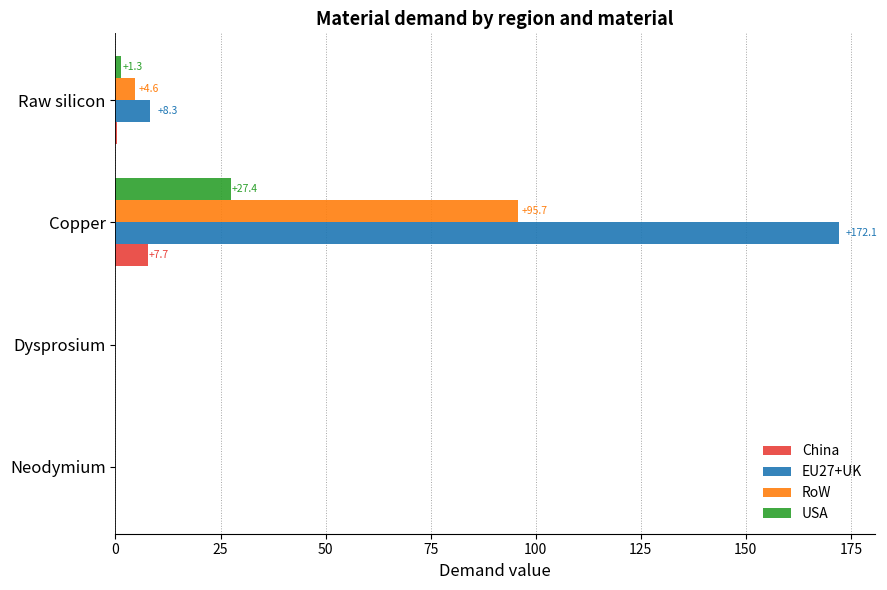

Count the number of data series in this chart.

4